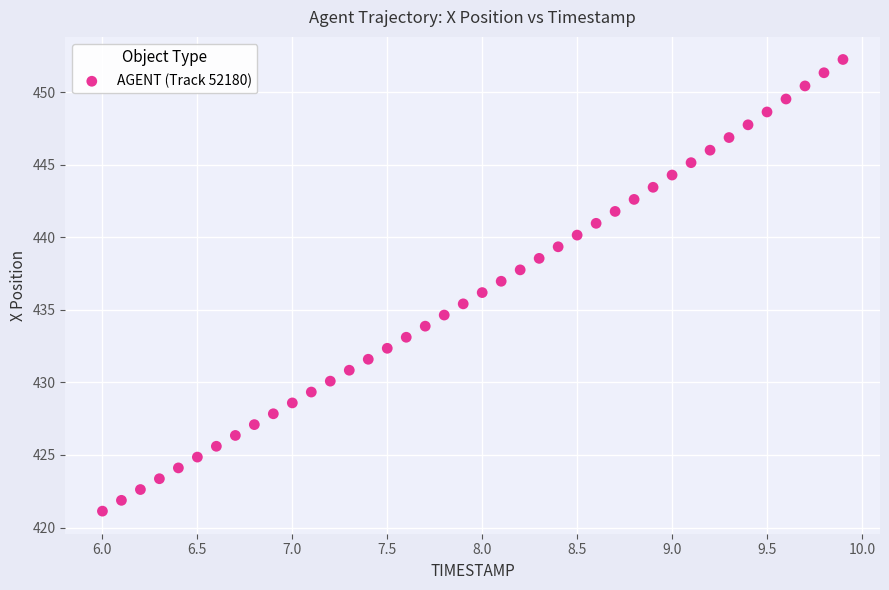

What is the range of Y values (max minus min)?

31.1